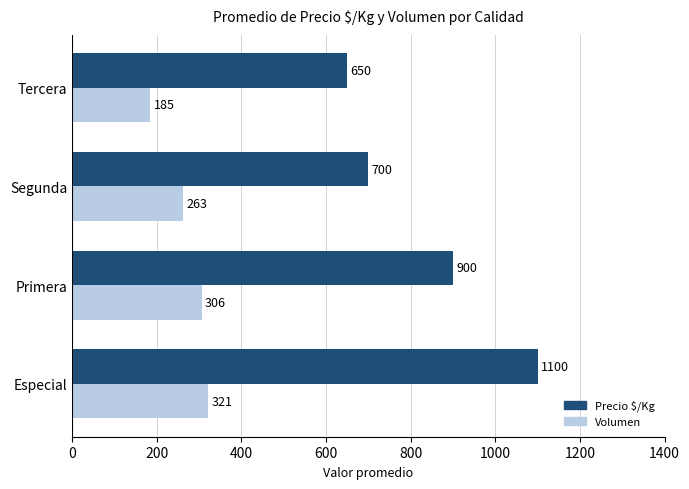

At which label does Volumen reach its minimum?

Tercera